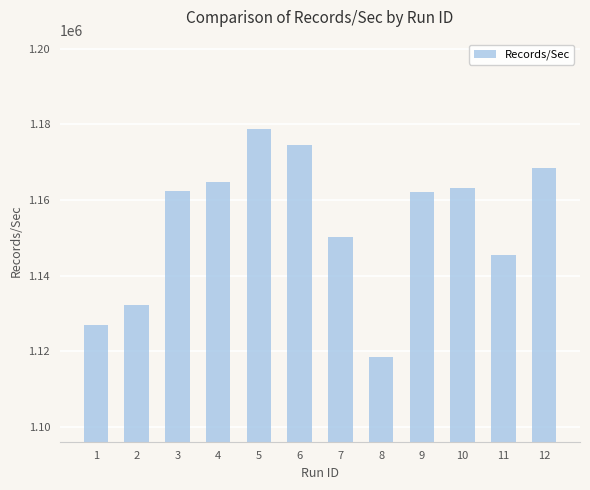

What is the difference between the values at 11 and 8?

26878.4